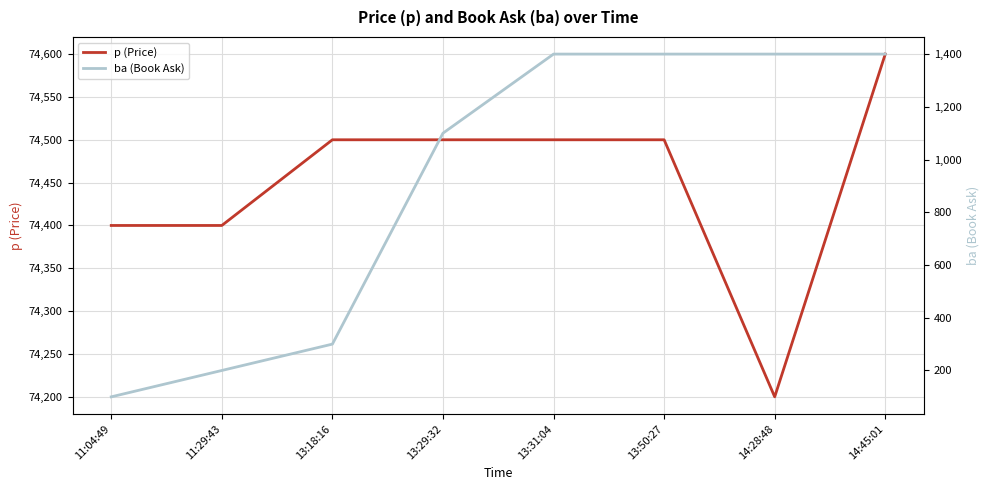

What is the total value across all series at 13:31:04?

75900